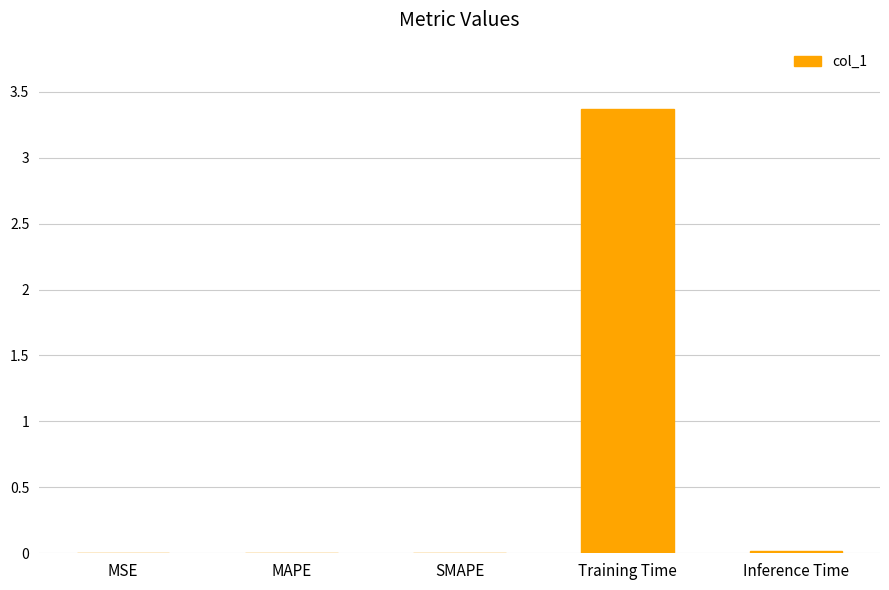

Between Training Time and Inference Time, which is larger?

Training Time